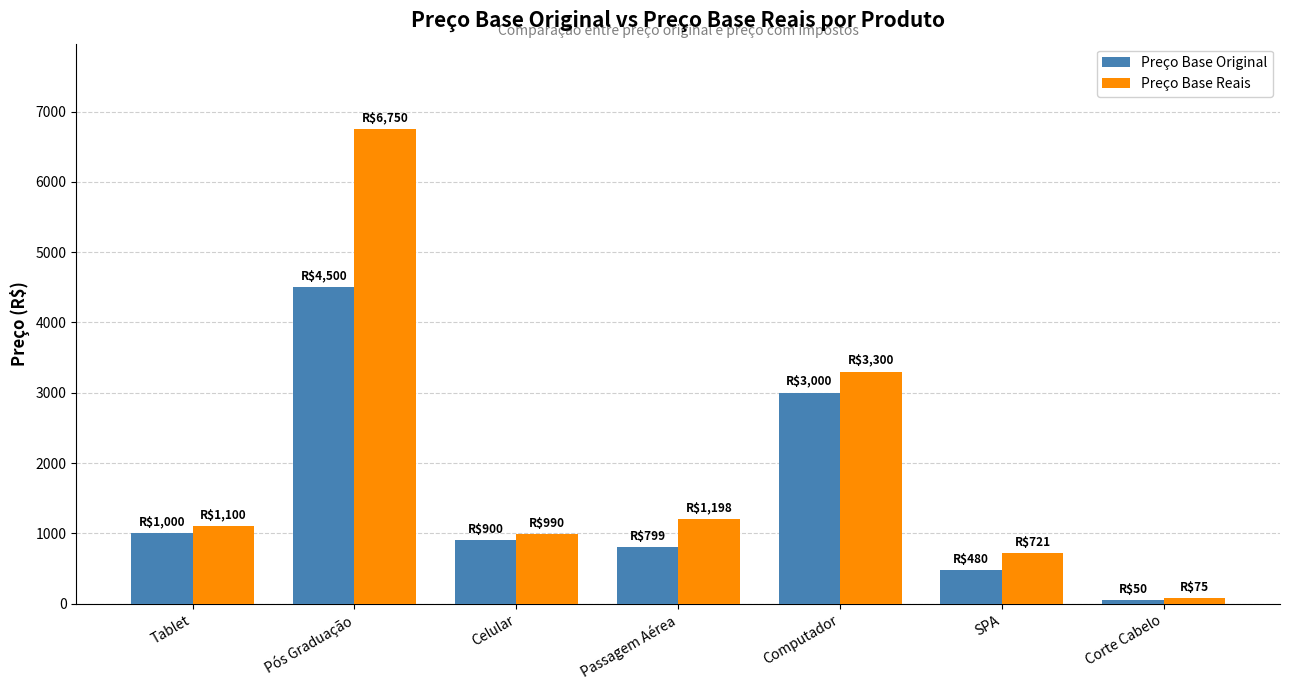

At which category is the sum across all series the highest?

Pós Graduação